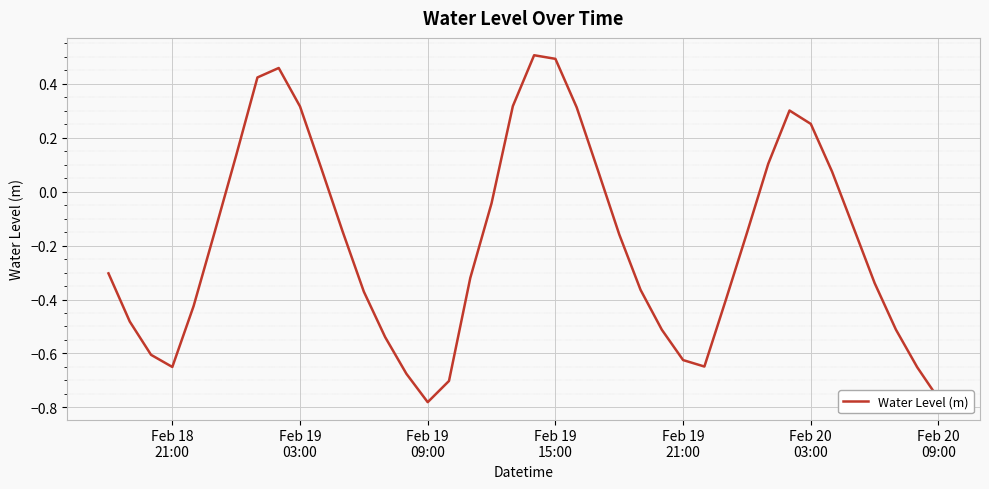

How many categories are shown in the chart?

40